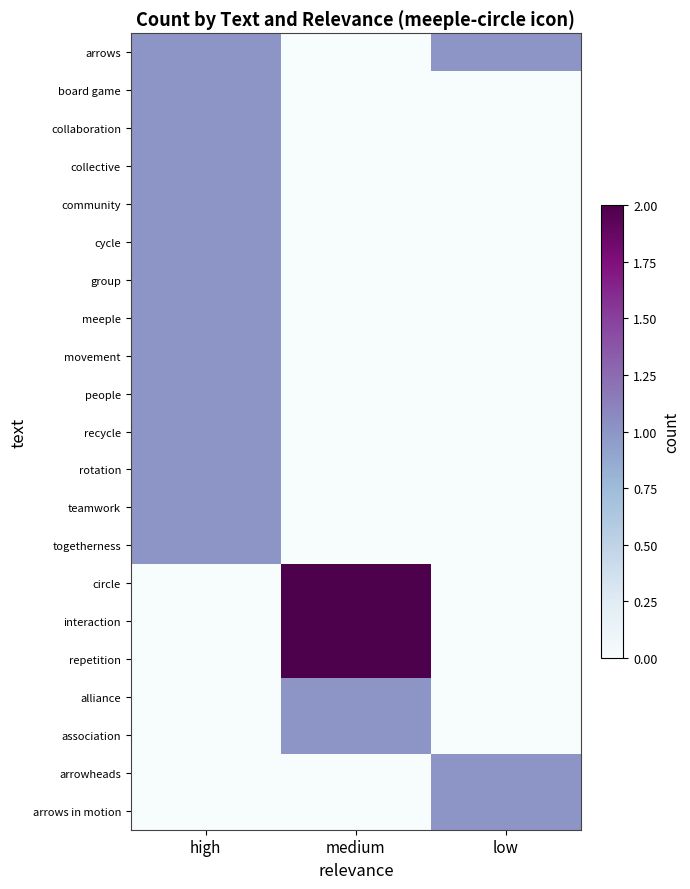

How many data points does each series have?

3